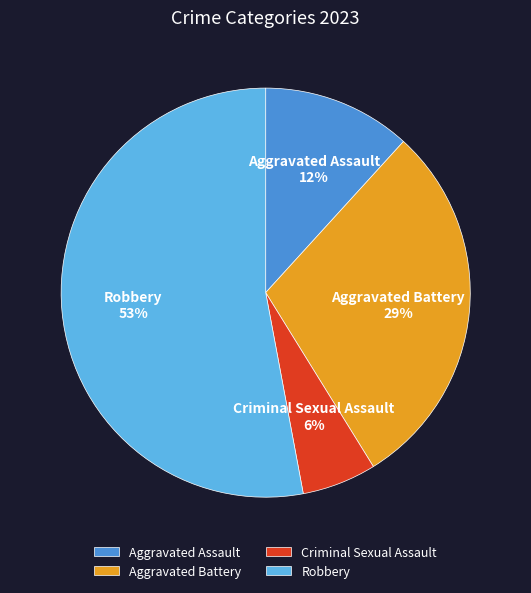

To the nearest percent, what is the difference between the Robbery and Aggravated Battery slice percentages?

24%